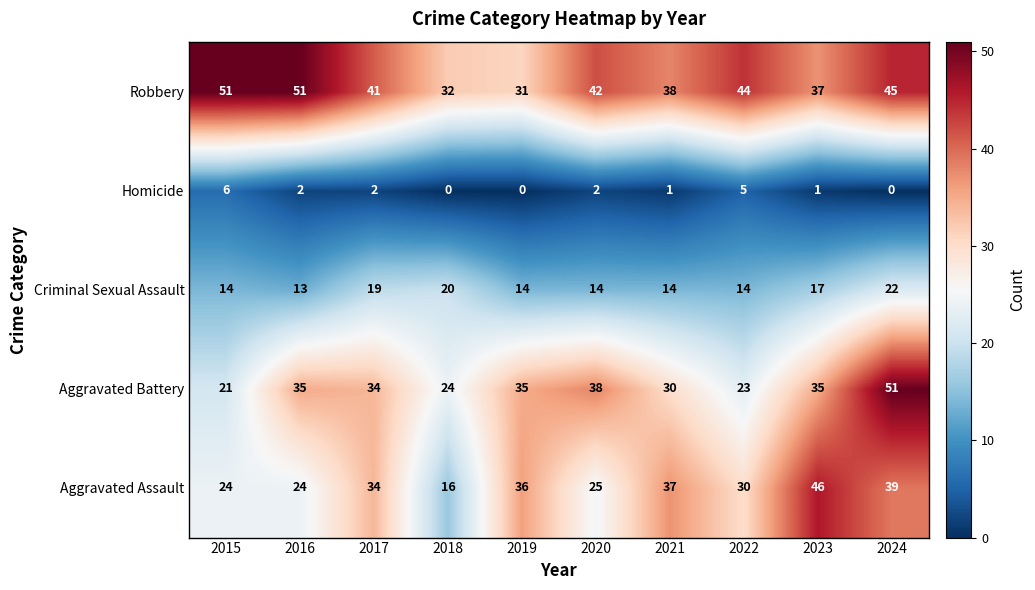

The Criminal Sexual Assault series shows 20 at 2019. True or false?

False